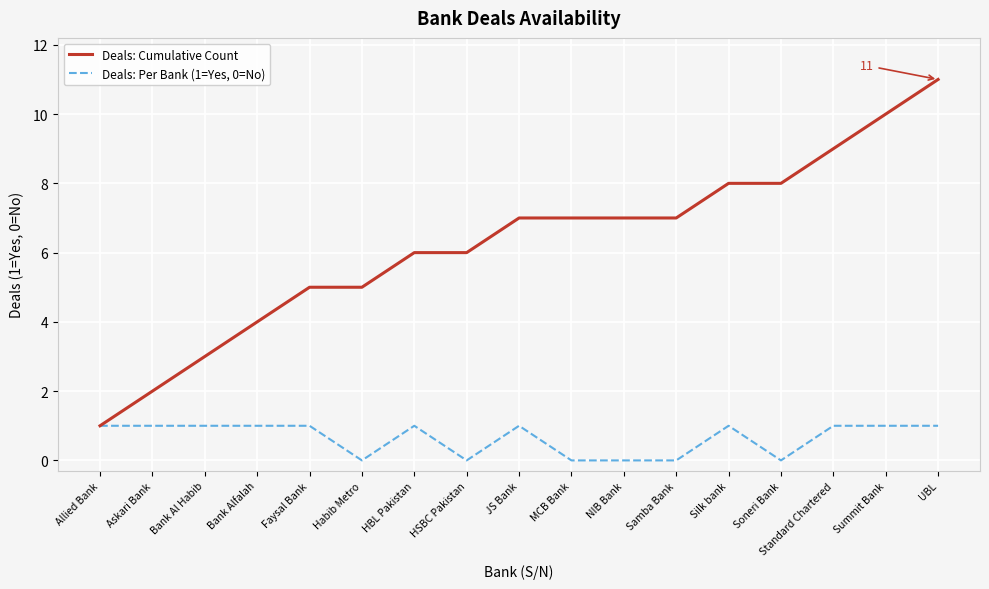

Is it true that Deals: Per Bank (1=Yes, 0=No) equals 0 at Soneri Bank?

True